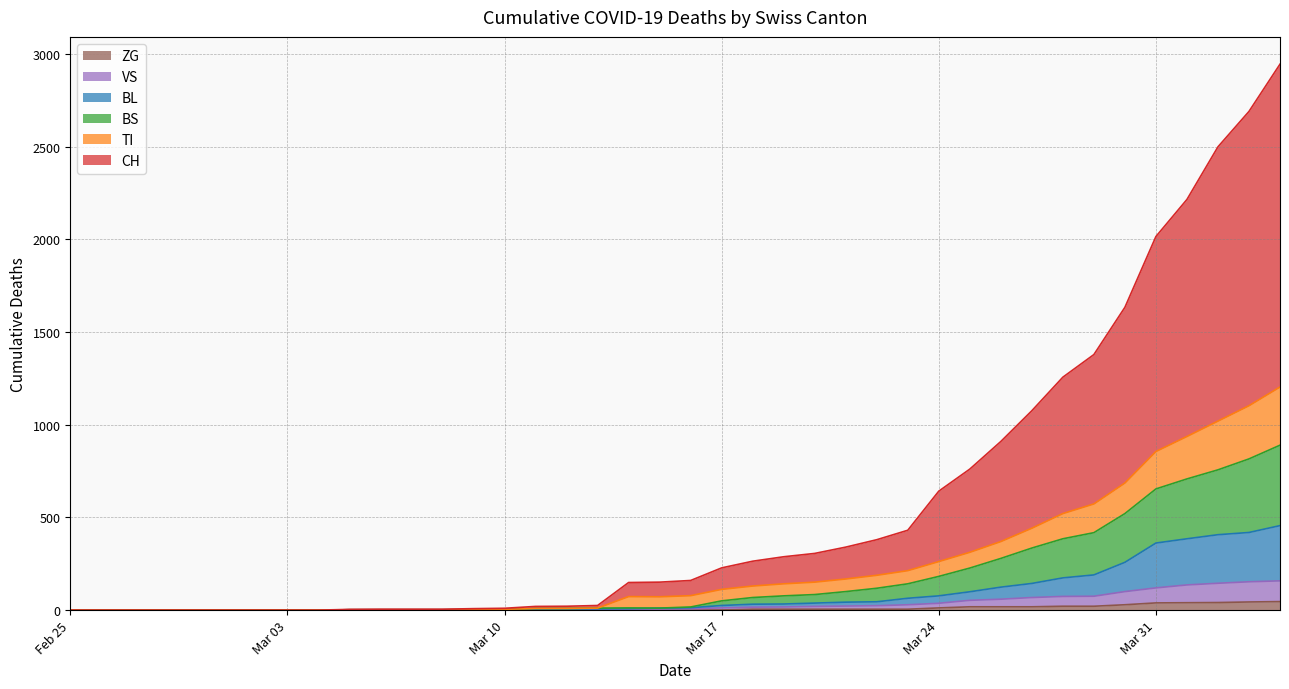

The BS series shows 0 at Feb 25. True or false?

True